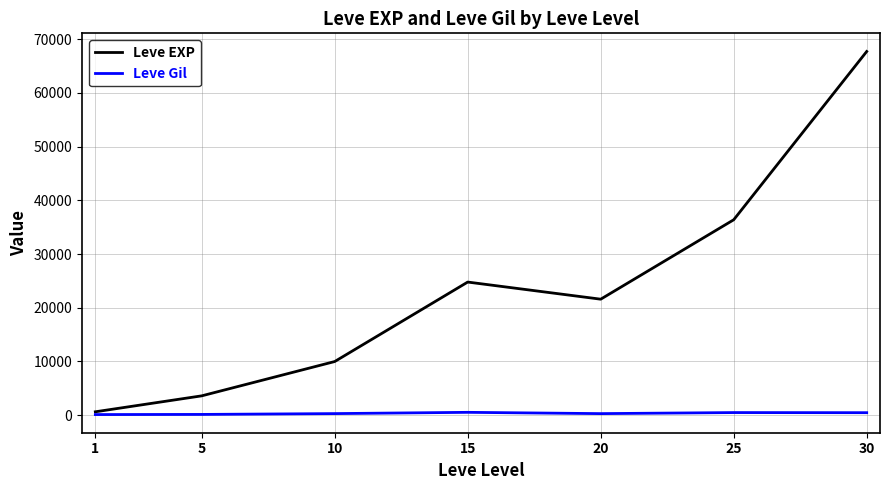

Rank the series by their average value, from lowest to highest.

Leve Gil, Leve EXP